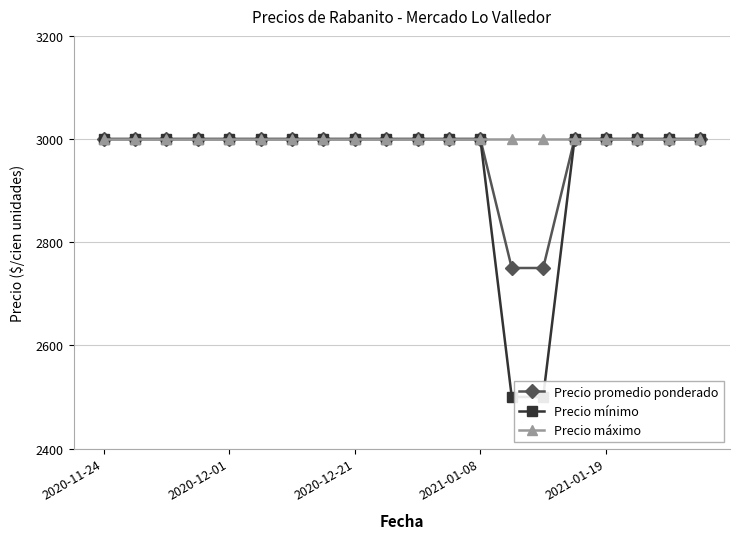

What is the approximate value of Precio promedio ponderado at 2021-01-08, to the nearest 10?

3000